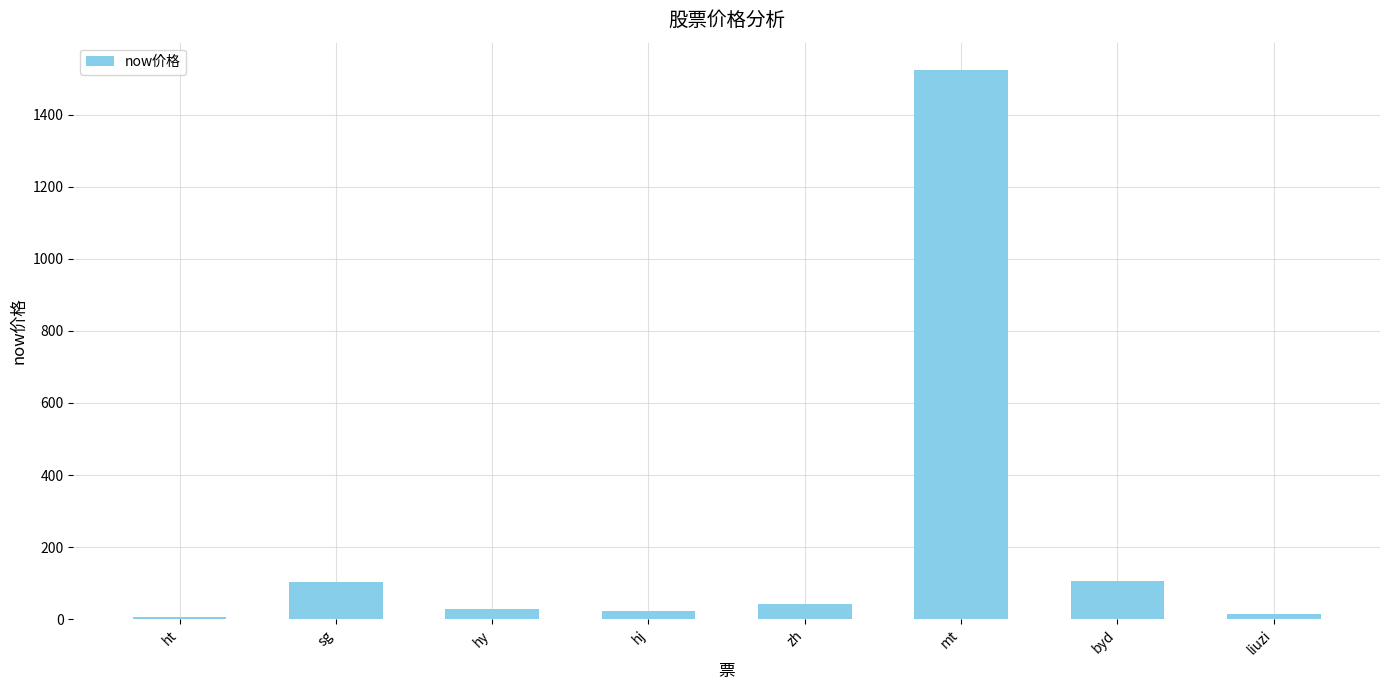

What is the greatest value displayed?

1523.5